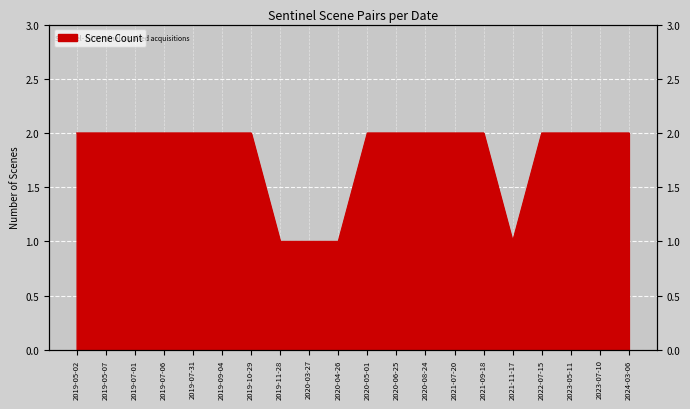

True or false: the data has more than 2 interior local peaks.

False